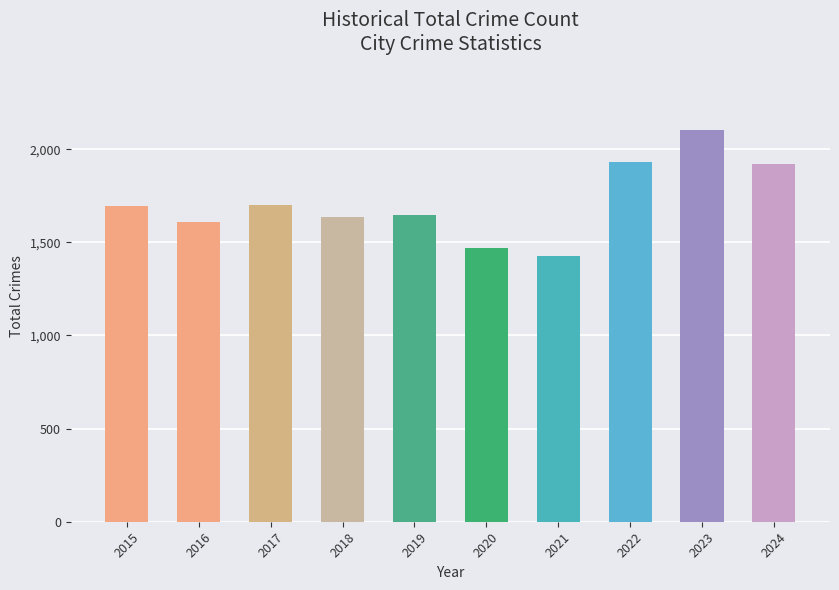

Reading left to right, list all the values displayed in this chart.

2015=3392	2016=3218	2017=3403	2018=3272	2019=3294	2020=2936	2021=2849	2022=3862	2023=4208	2024=3840